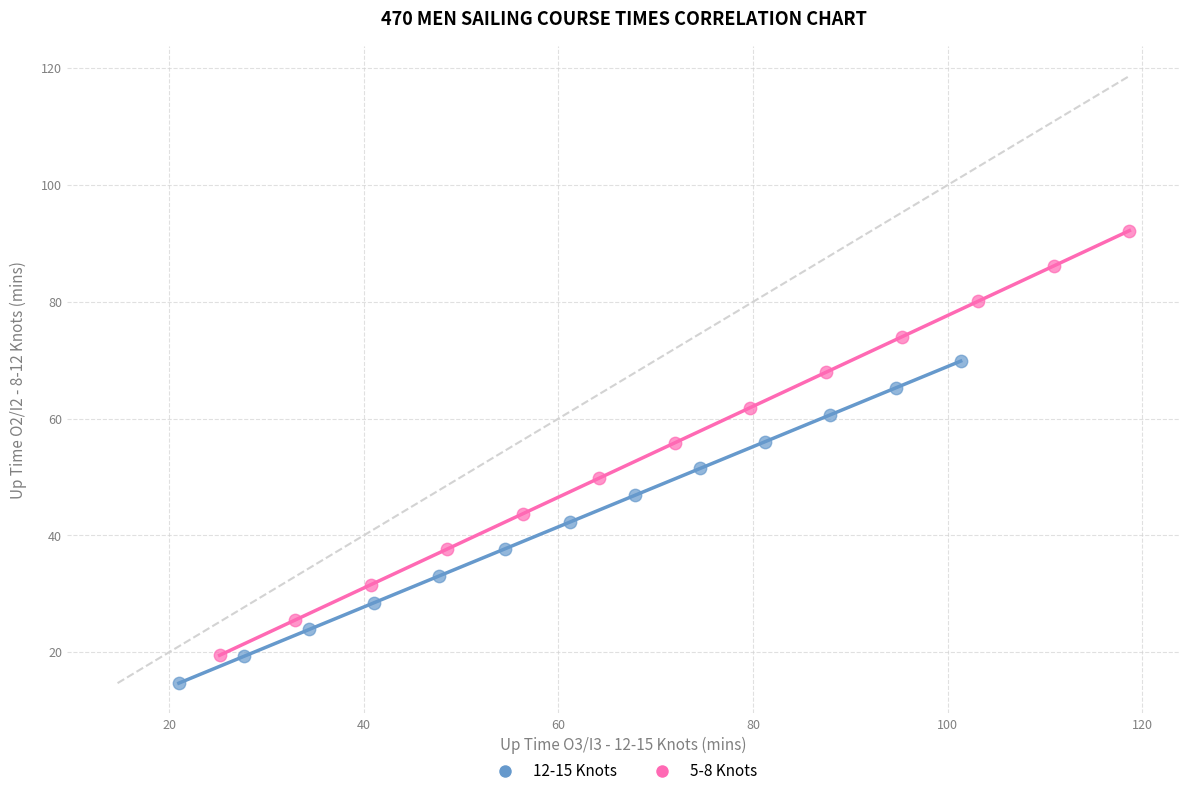

Which series contains the highest Y value?

5-8 Knots